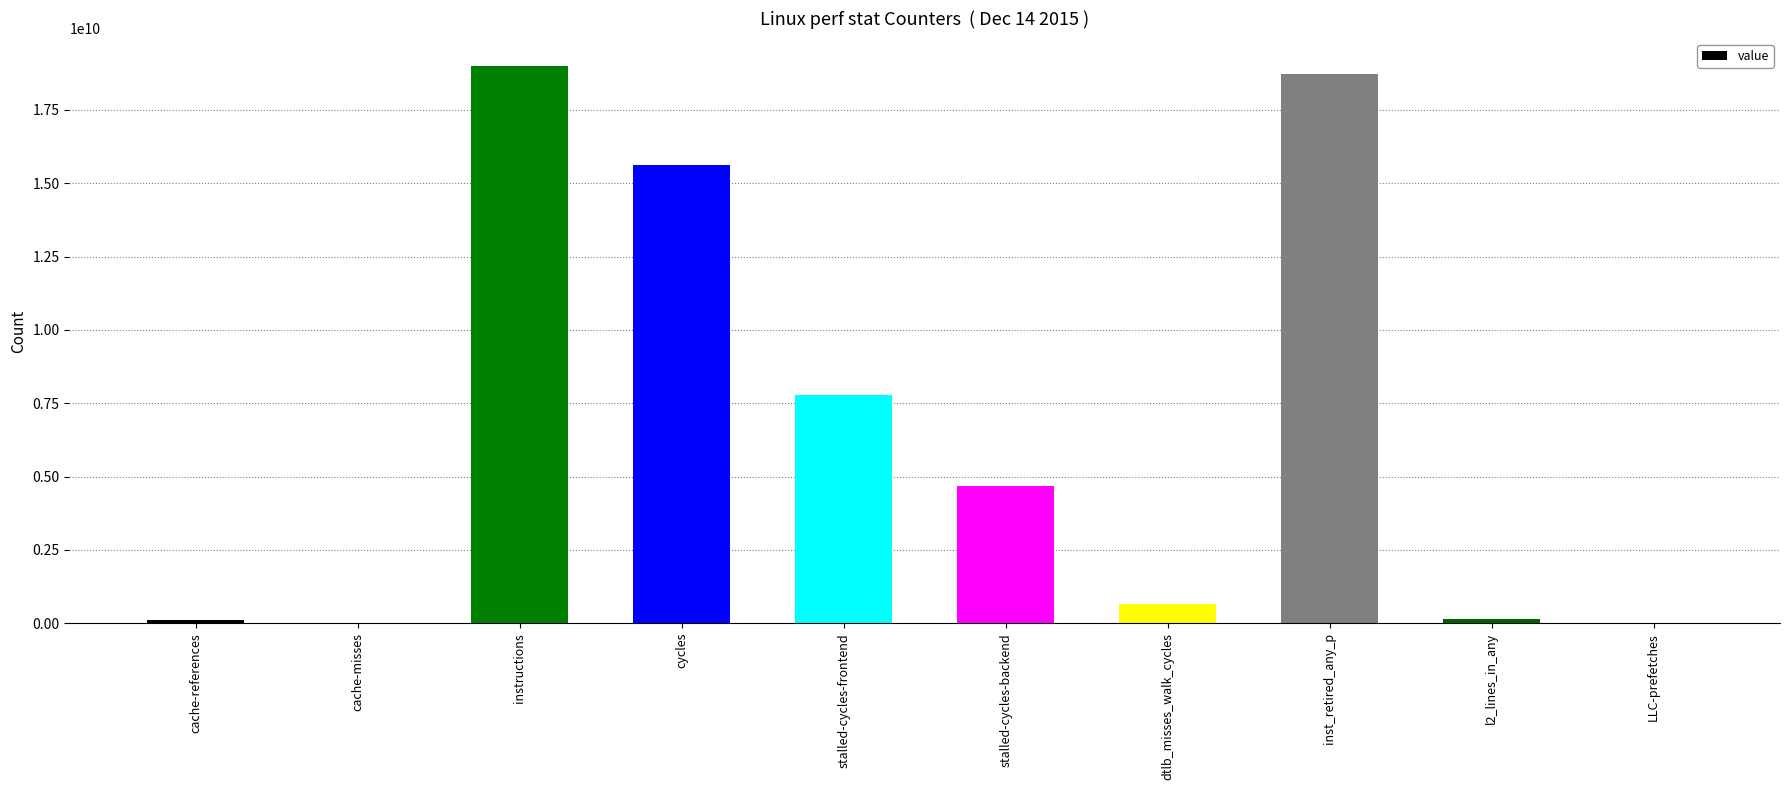

Where is the data nearest to the value 9496951190?

stalled-cycles-frontend